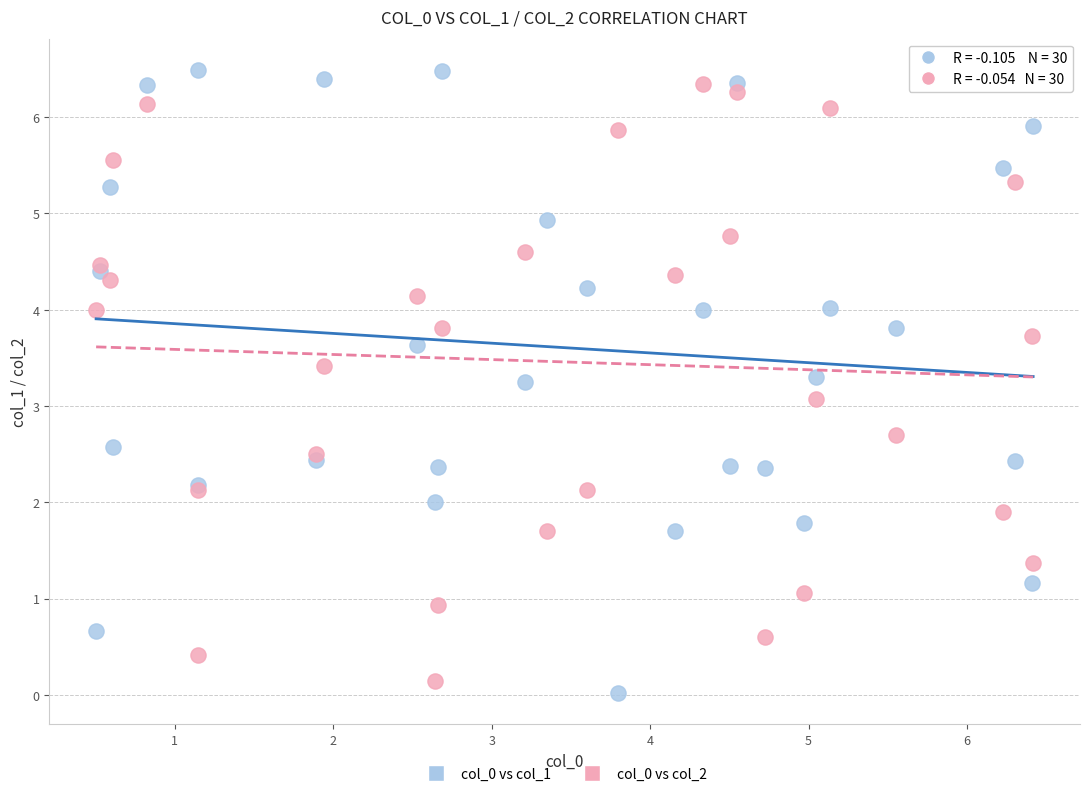

Across all series, what Y value is closest to 3?

3.1